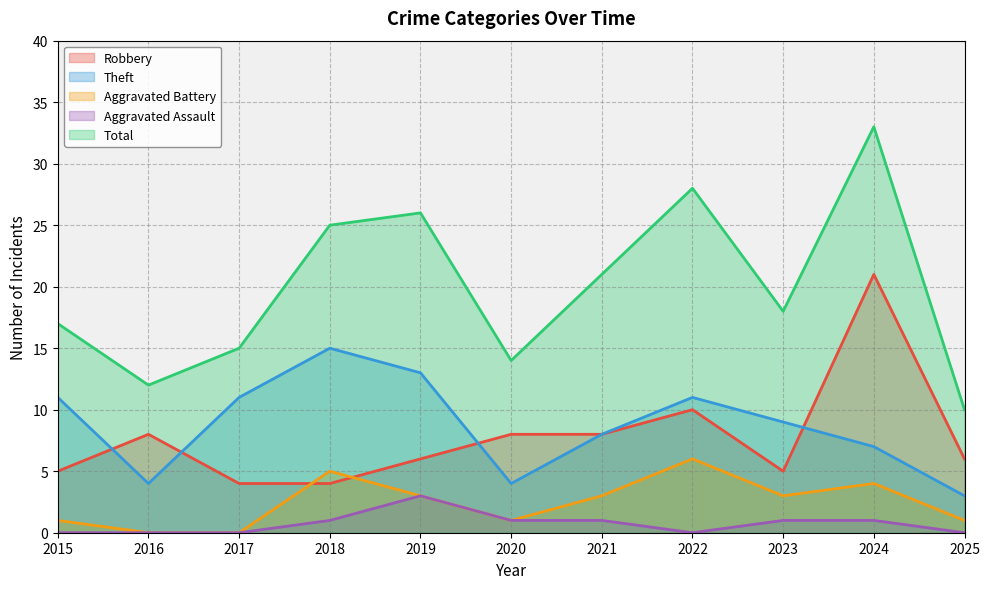

How many lines are shown in the chart?

5